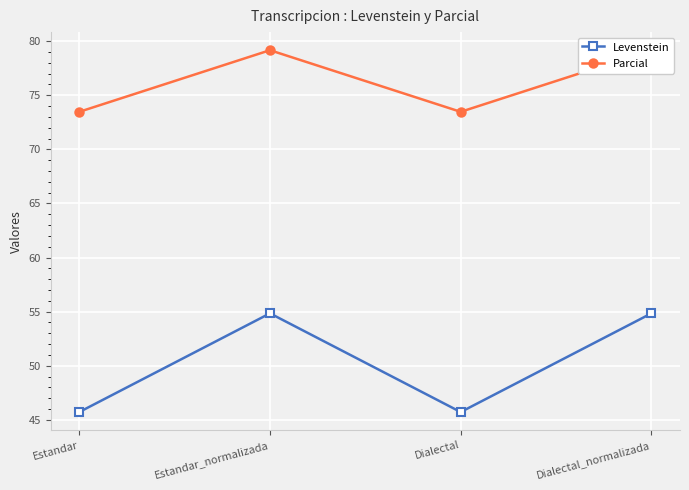

How many values in the Parcial series are below 79?

2